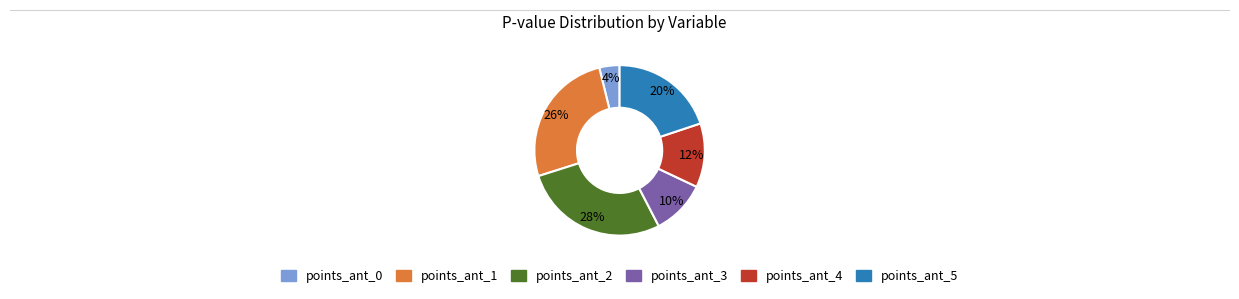

Is it true that points_ant_5 is 20% of the pie?

True